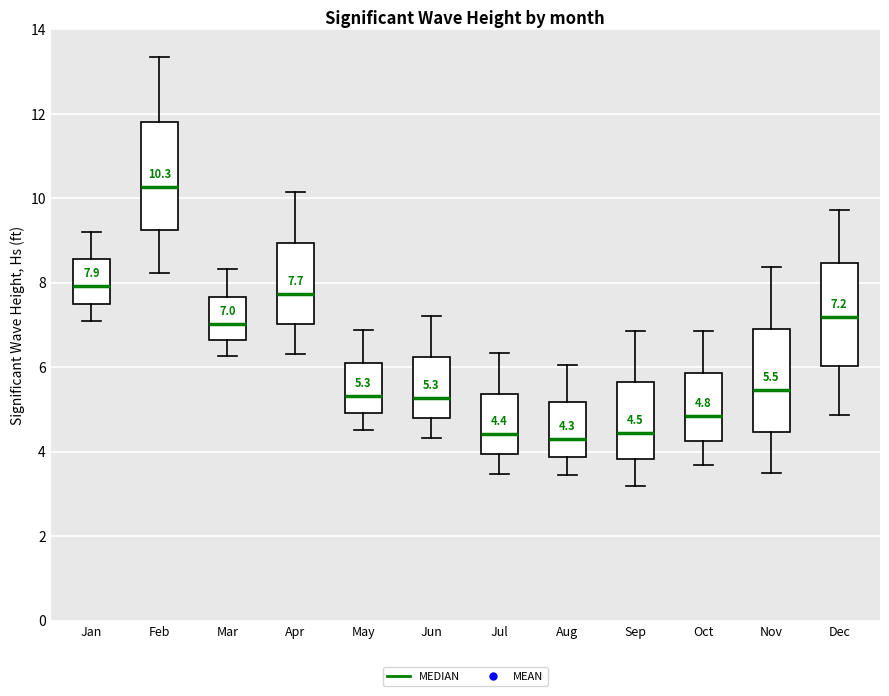

Which box's median line is the highest?

Feb